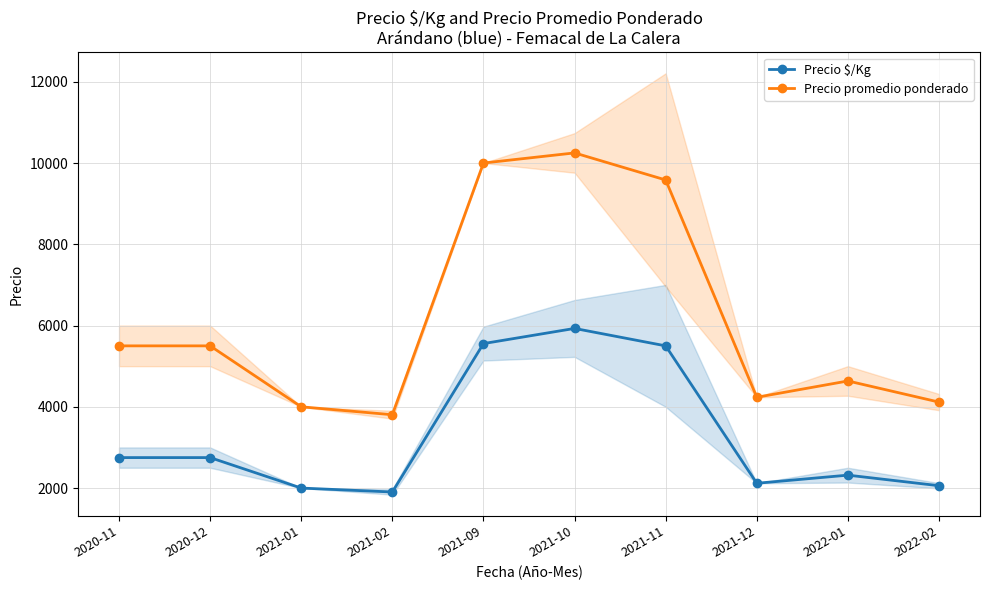

What is the minimum value for Precio promedio ponderado?

3805